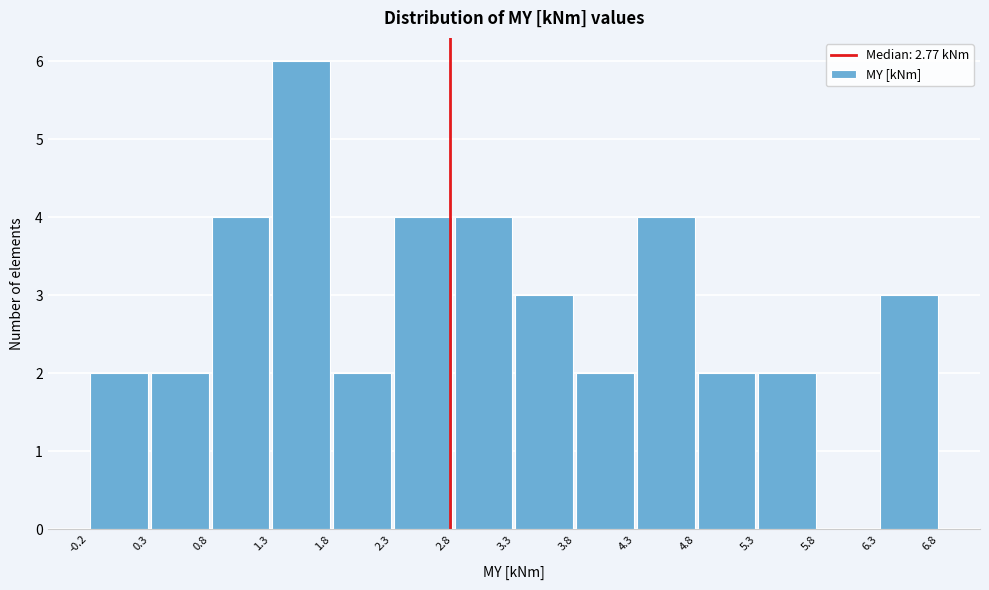

What is the height of the bar covering 0.3 to 0.8 on the x-axis? The values are not printed on the chart, so give them approximately, as read against the axis.

2